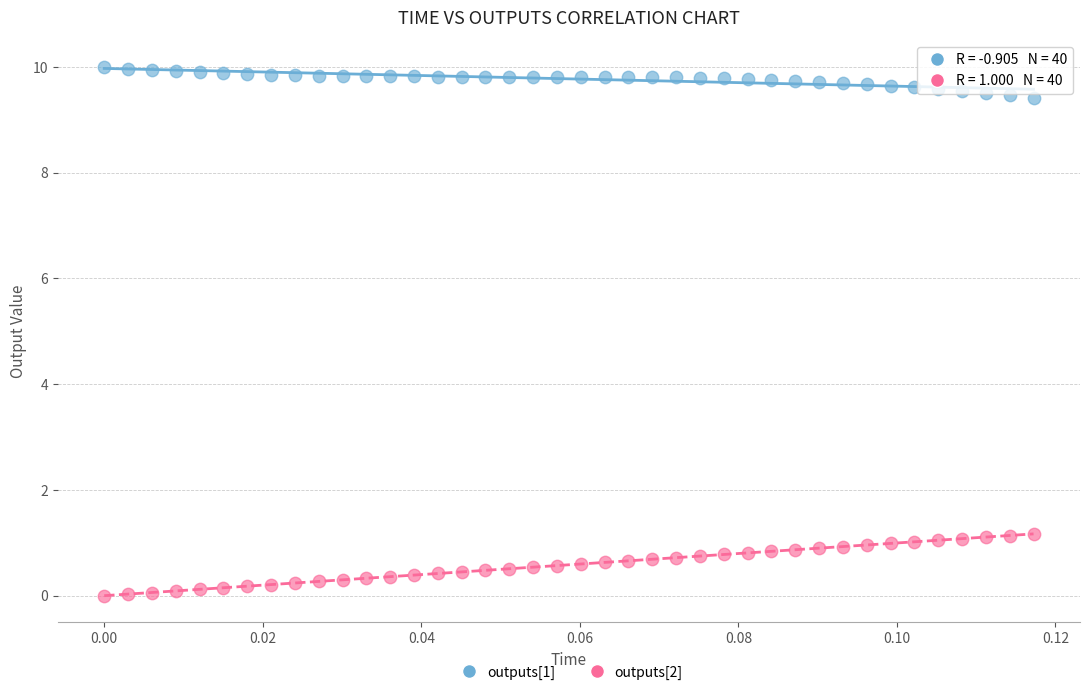

Across all data points, what is the range of Y values (max minus min)?

10.0